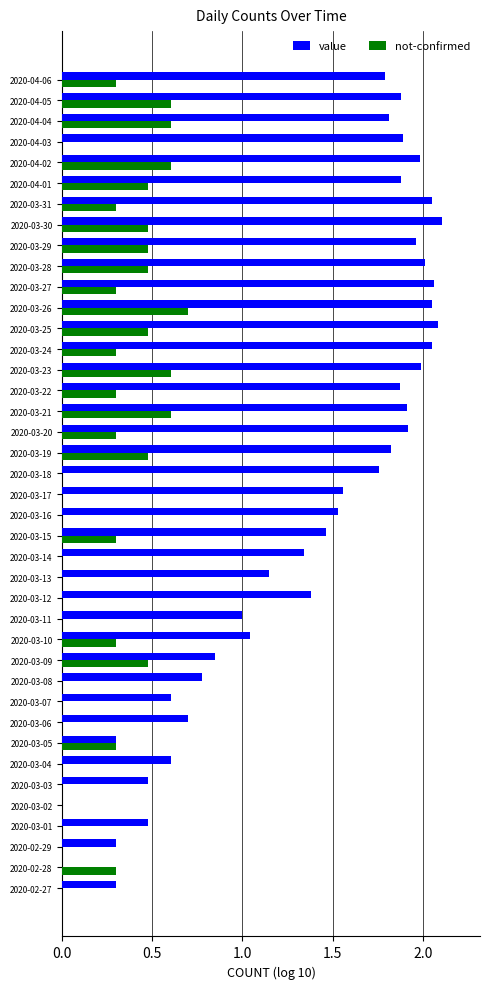

What is the highest value of the not-confirmed series?

0.7